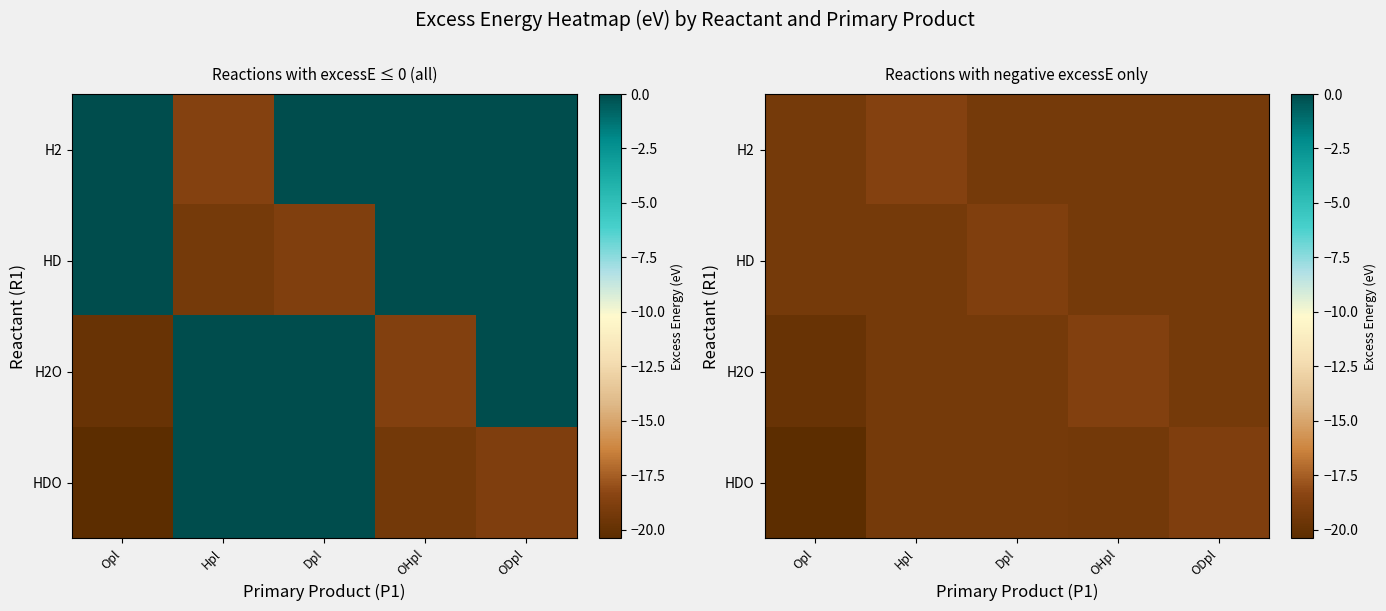

Which category has the highest value across all series?

Hpl